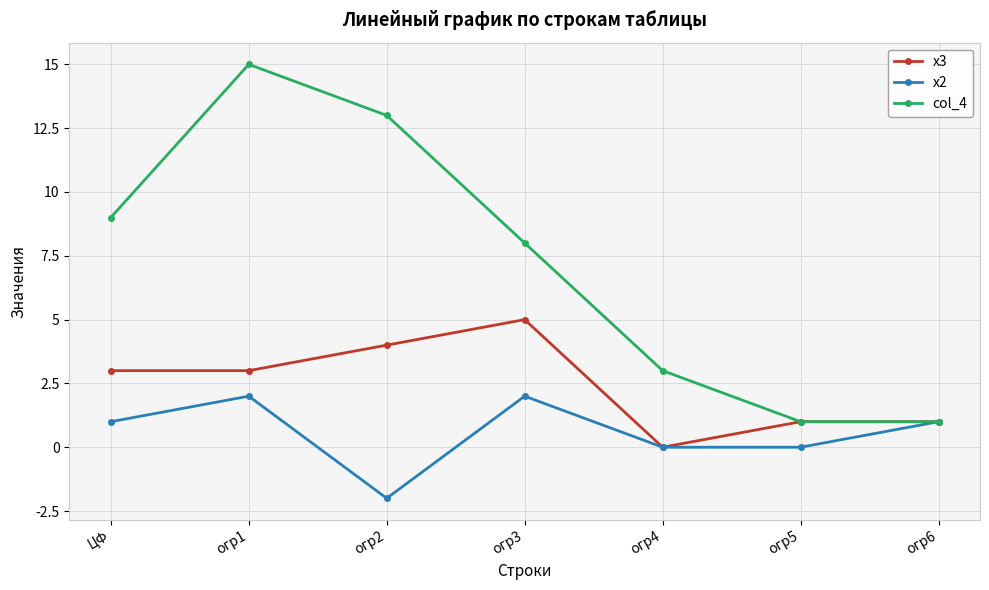

True or false: x2 has more than 0 interior local peaks.

True